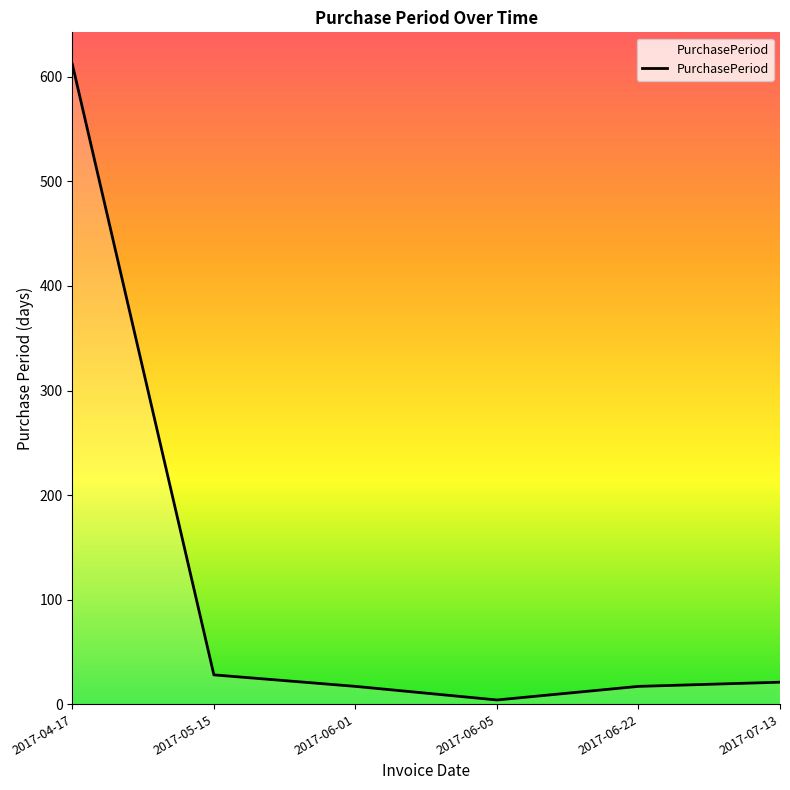

How many interior local valleys (lower than both neighbors) does the data have?

1